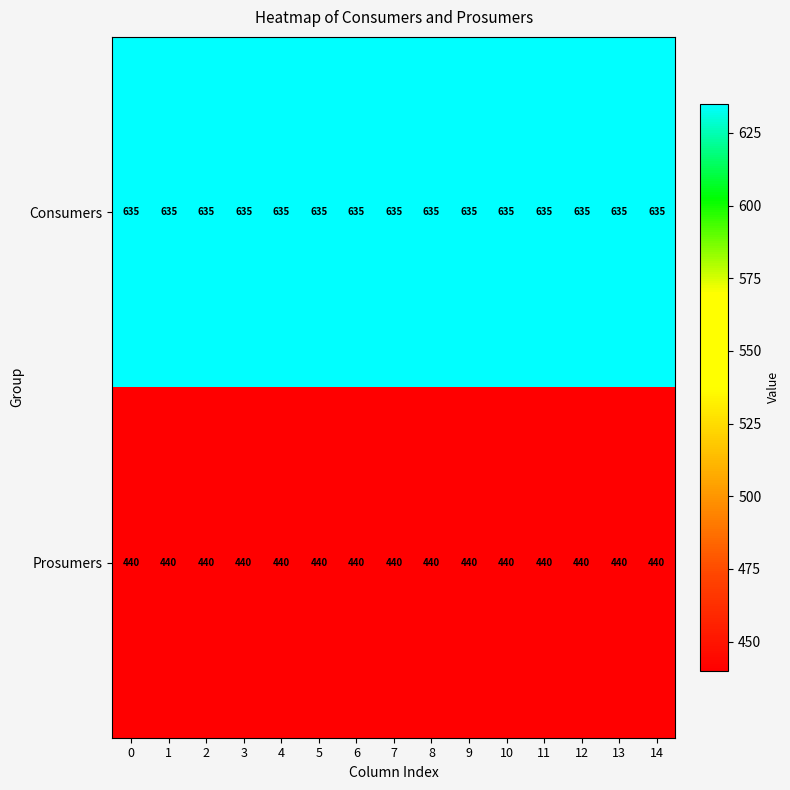

Rank the series by their maximum value, from highest to lowest.

Consumers, Prosumers